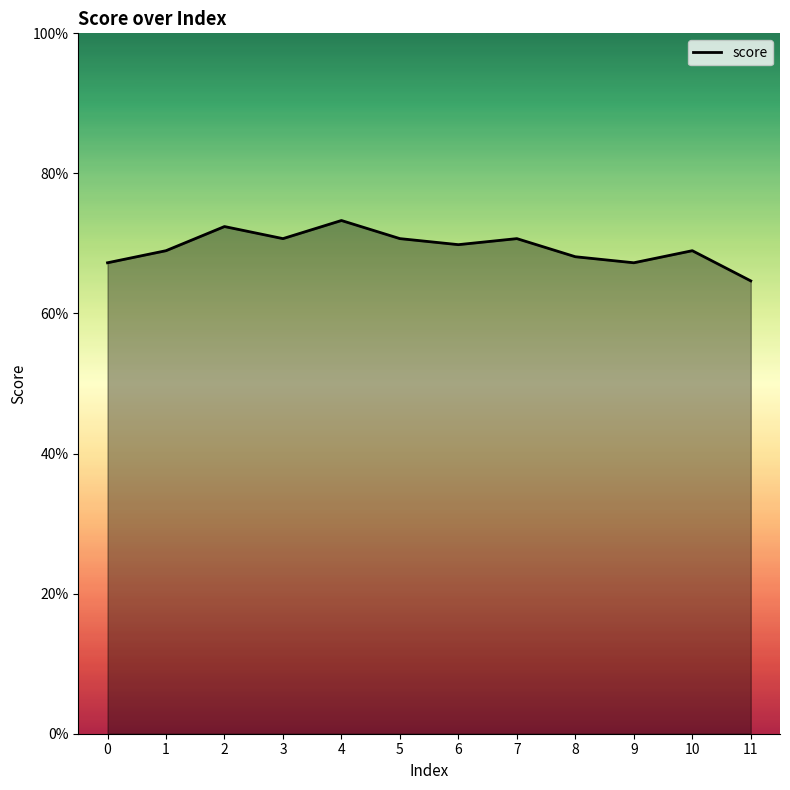

What is the greatest value displayed?

0.7